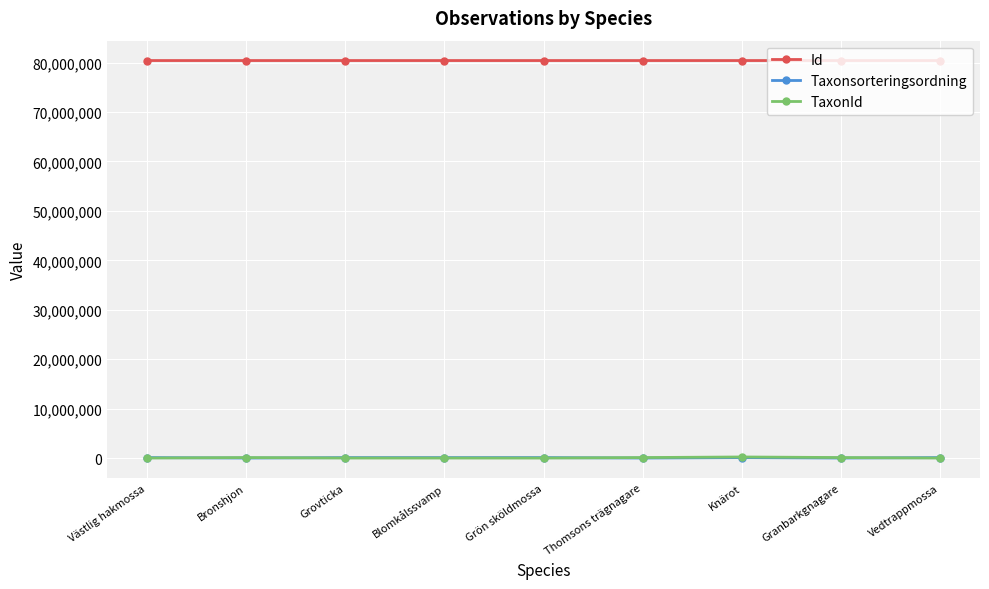

True or false: Id has more than 0 points higher than both neighbors.

True